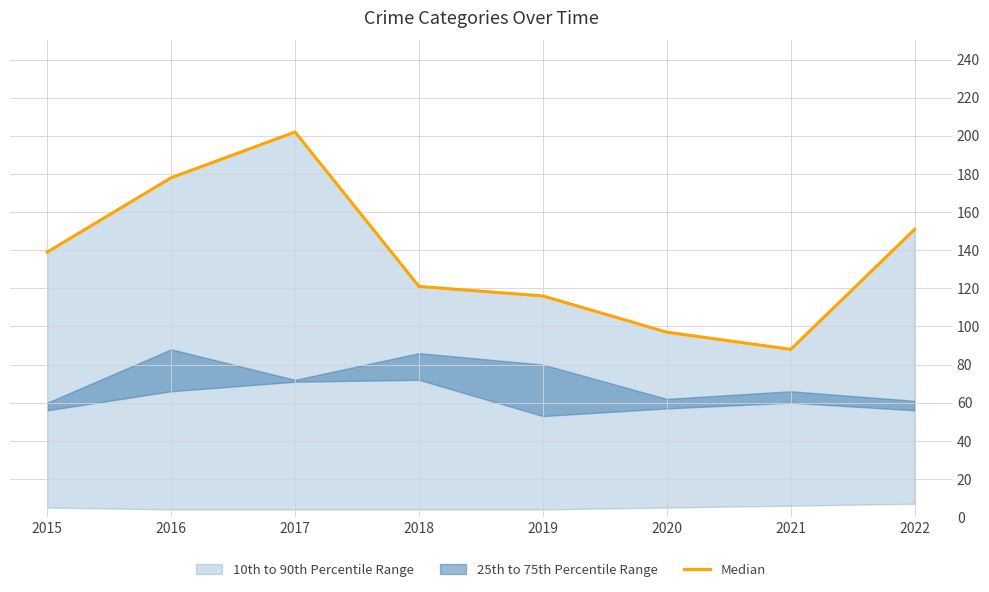

Rank the categories by value from highest to lowest.

2017, 2016, 2022, 2015, 2018, 2019, 2020, 2021